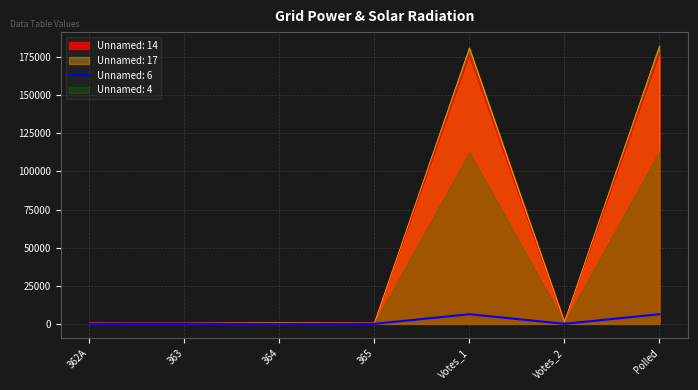

What is the difference between the maximum and second lowest values in the Unnamed: 4 series?

181830